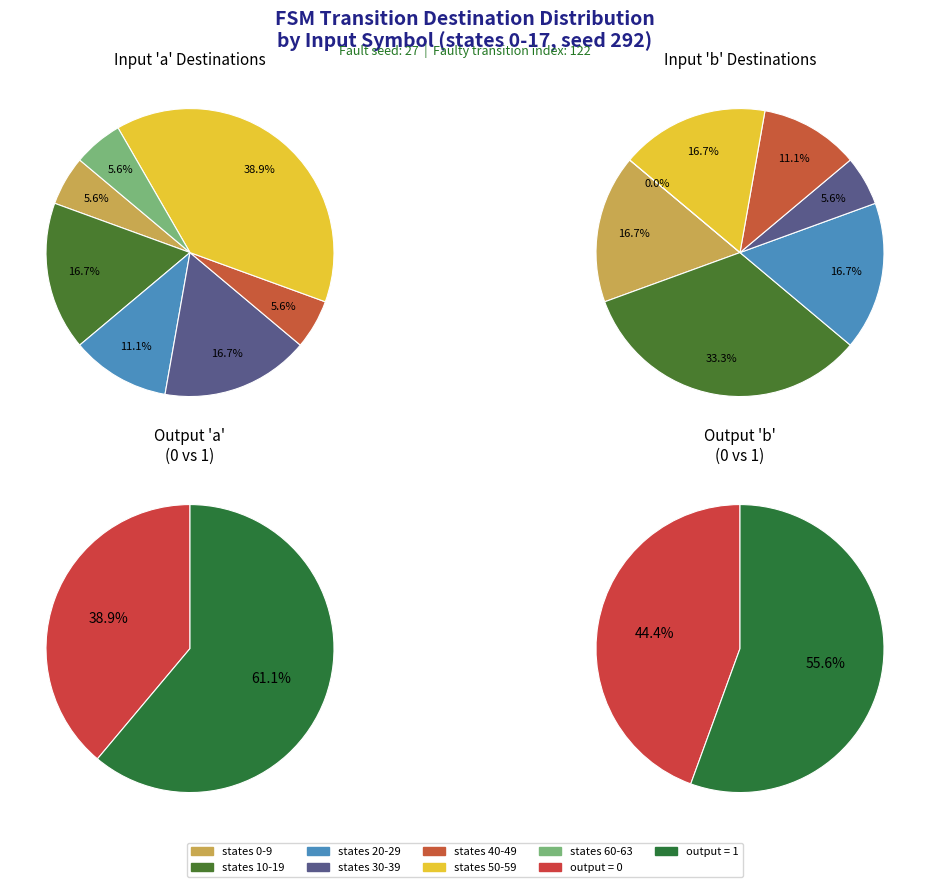

Is there a majority slice in this chart?

No